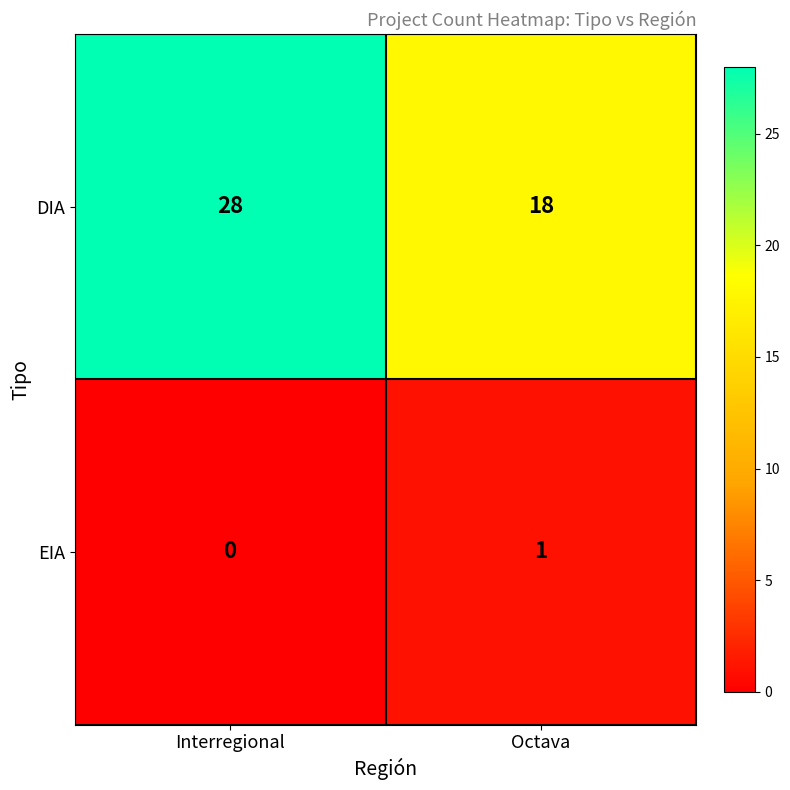

Rank the series by their average value, from lowest to highest.

EIA, DIA